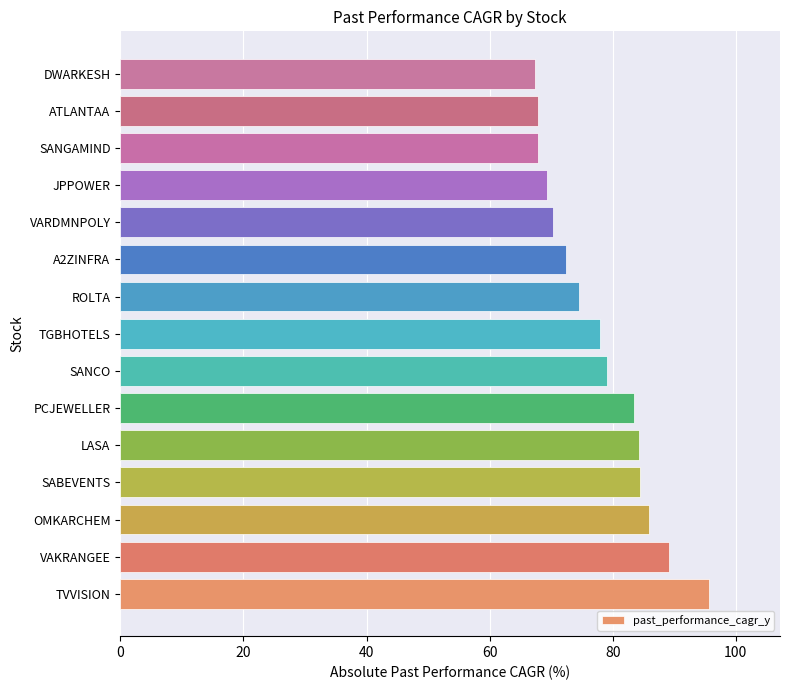

The value at VAKRANGEE is 89.2. True or false?

True